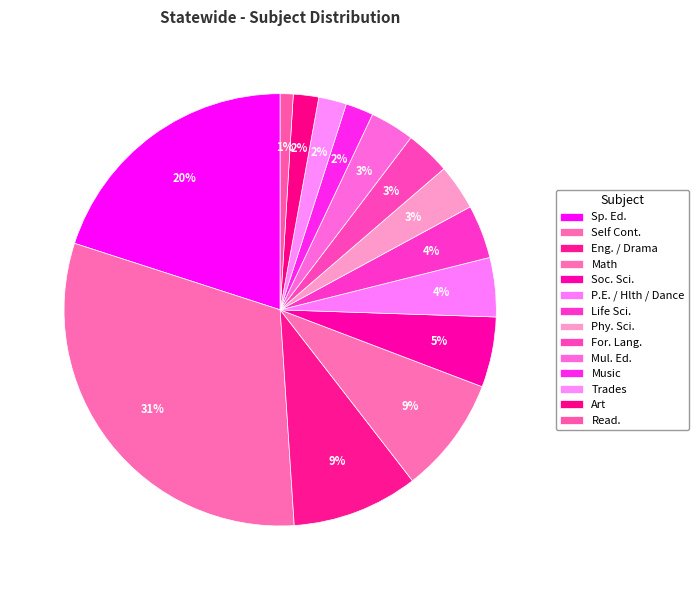

To the nearest percent, what is the difference between the Trades and Soc. Sci. slice percentages?

3%